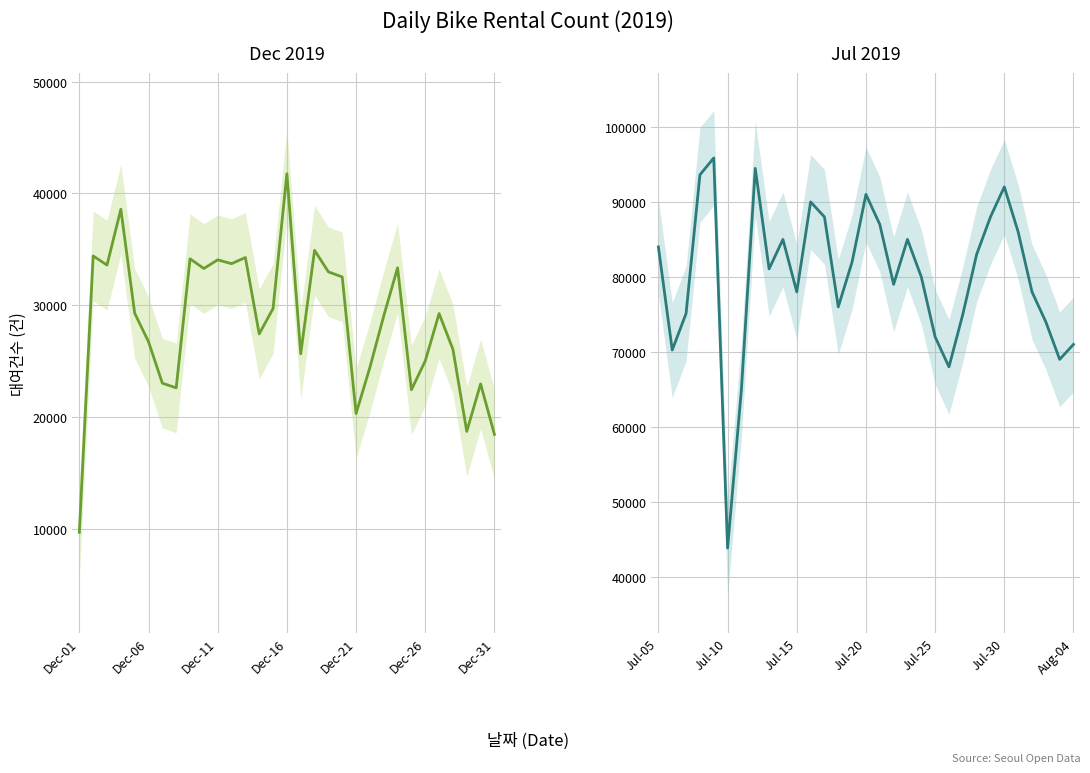

What is the spread (max minus min) of values at 17?

44101